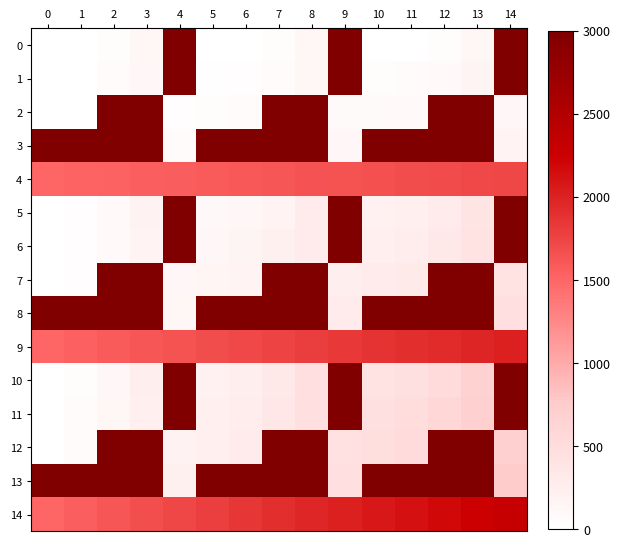

Rank the series by their maximum value, from highest to lowest.

row_0, row_1, row_2, row_3, row_5, row_6, row_7, row_8, row_10, row_11, row_12, row_13, row_14, row_9, row_4